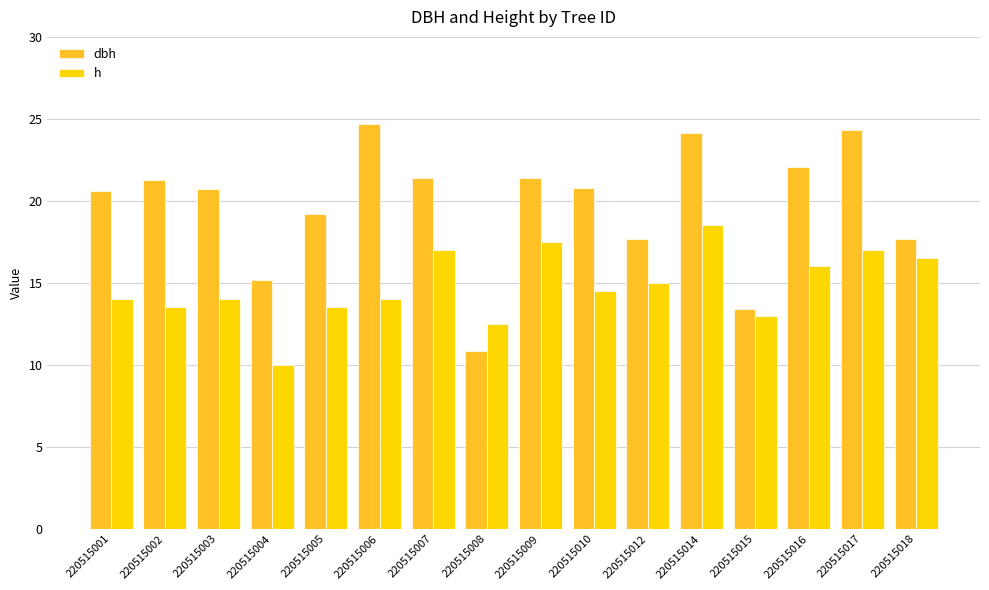

What is the difference between the h values at 220515018 and 220515014?

2.0